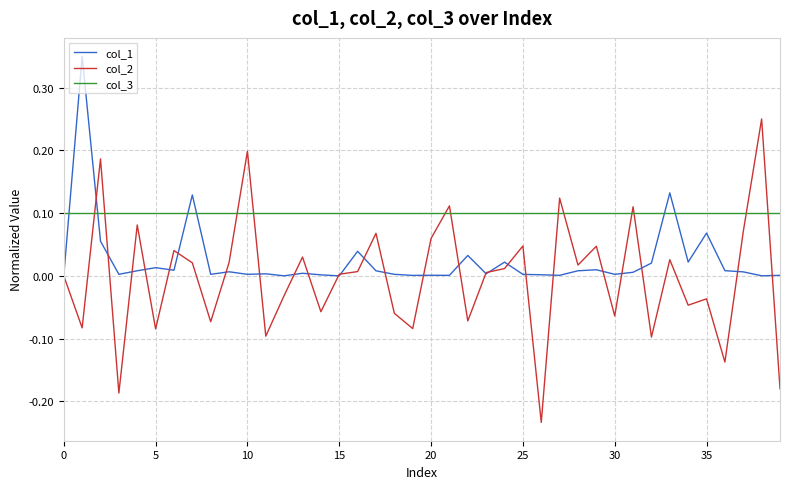

True or false: col_2 has more than 1 points higher than both neighbors.

True